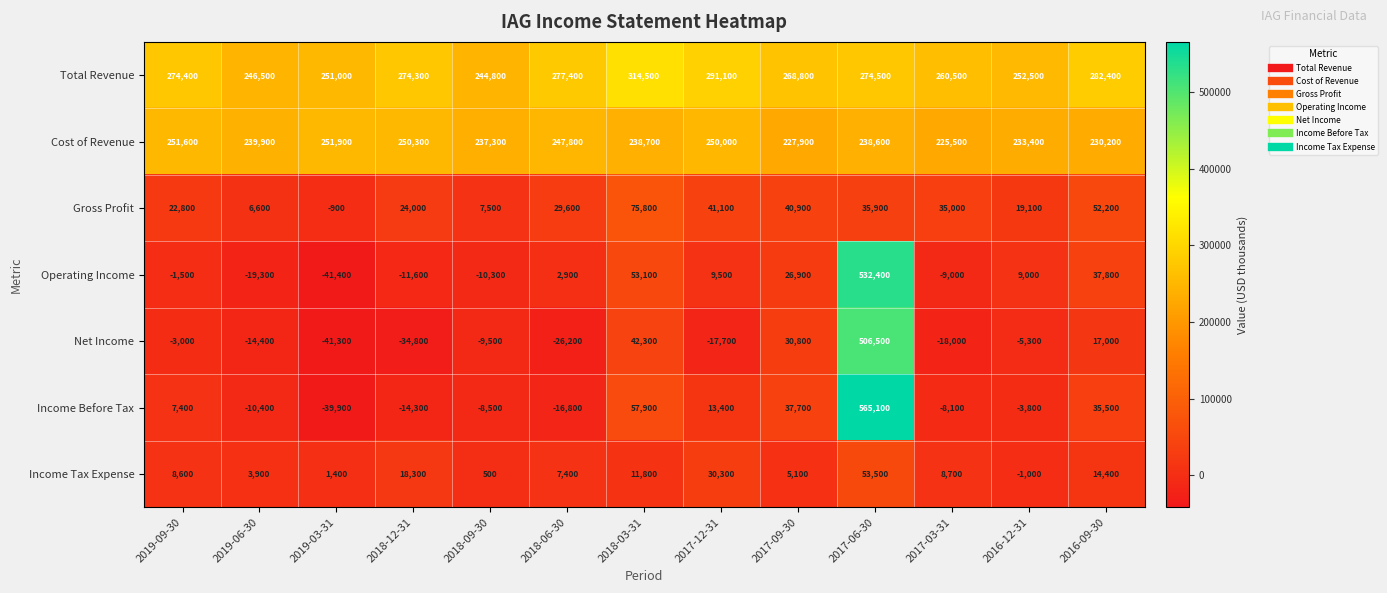

What is the spread (max minus min) of values at 2017-12-31?

308800